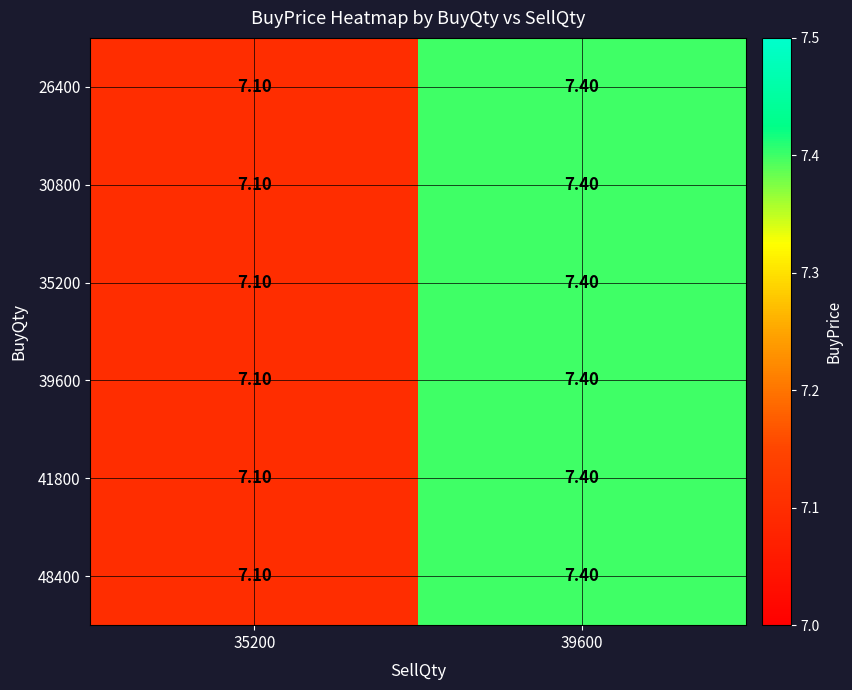

What is the total value across all series at 39600?

44.4